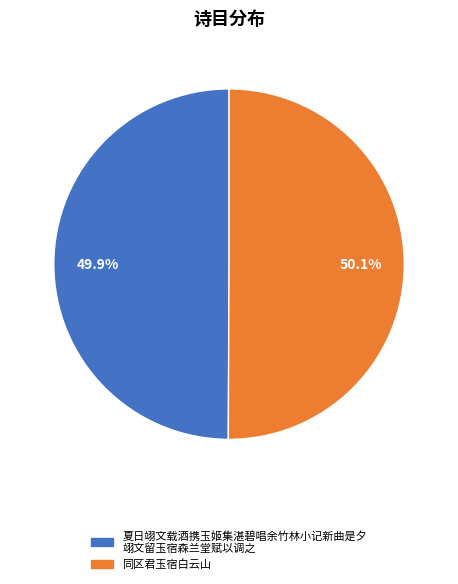

Is there a majority slice in this chart?

Yes